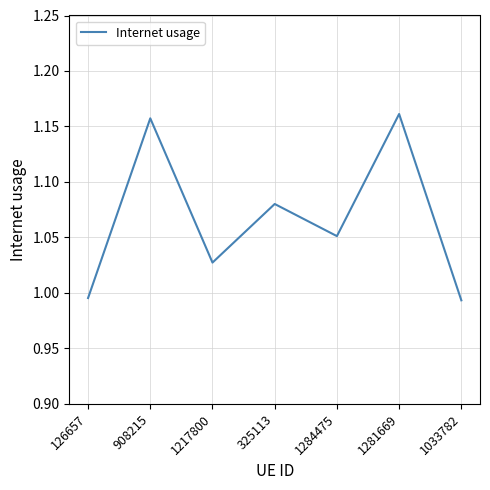

Count the number of data series in this chart.

1